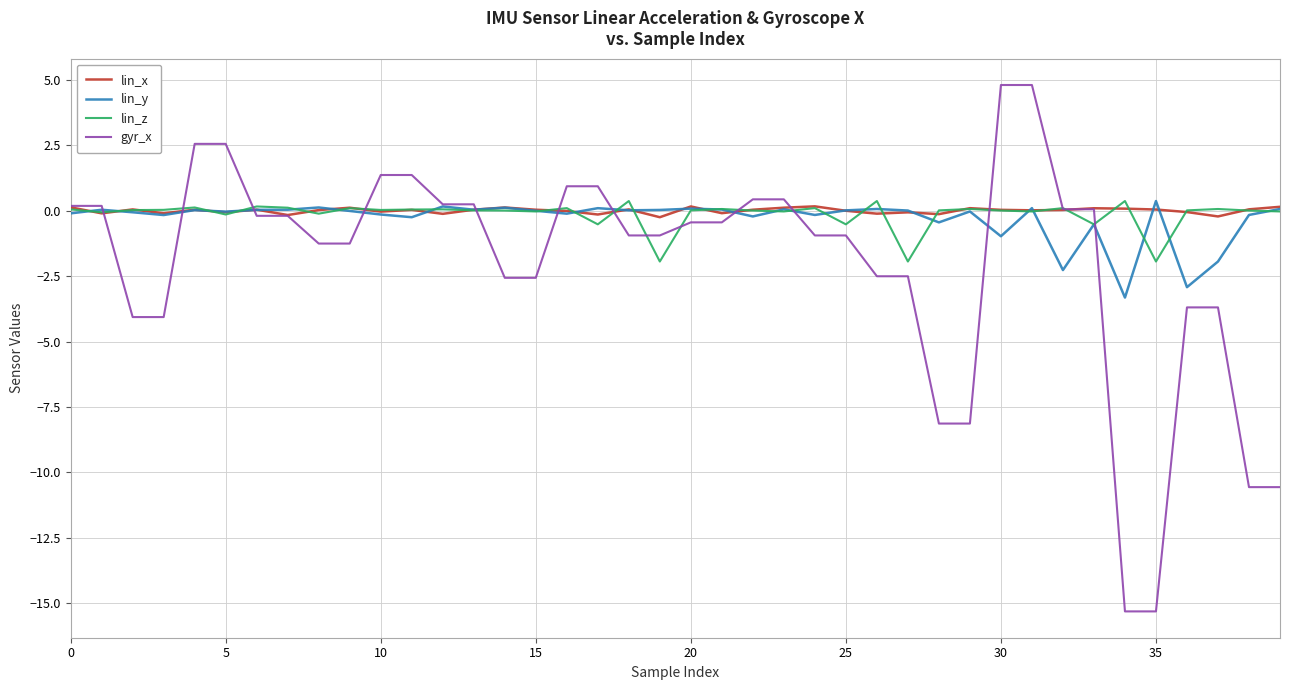

What is the maximum value shown in the chart?

4.8